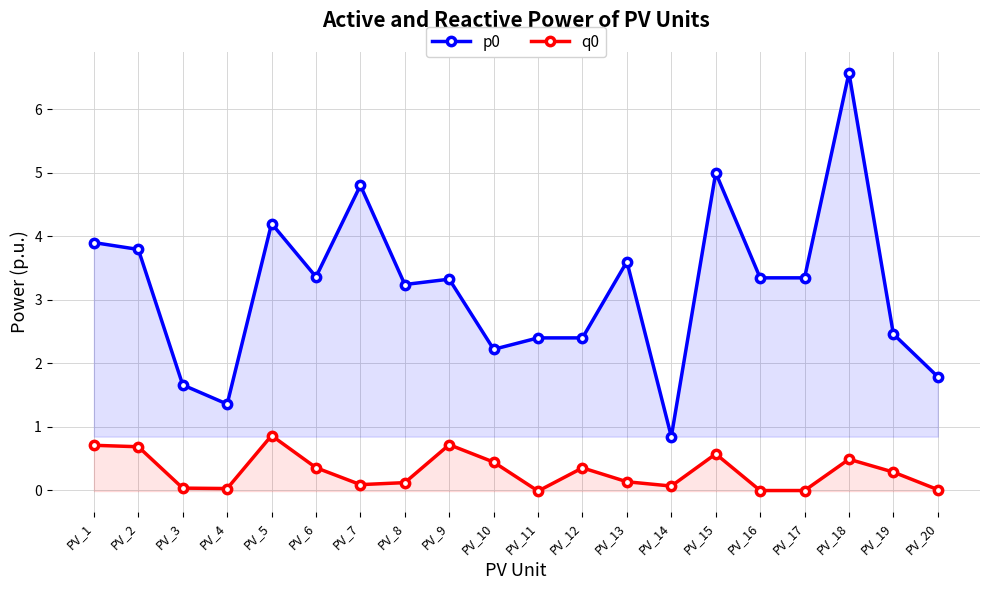

Is it true that q0 equals 0.2 at PV_7?

False